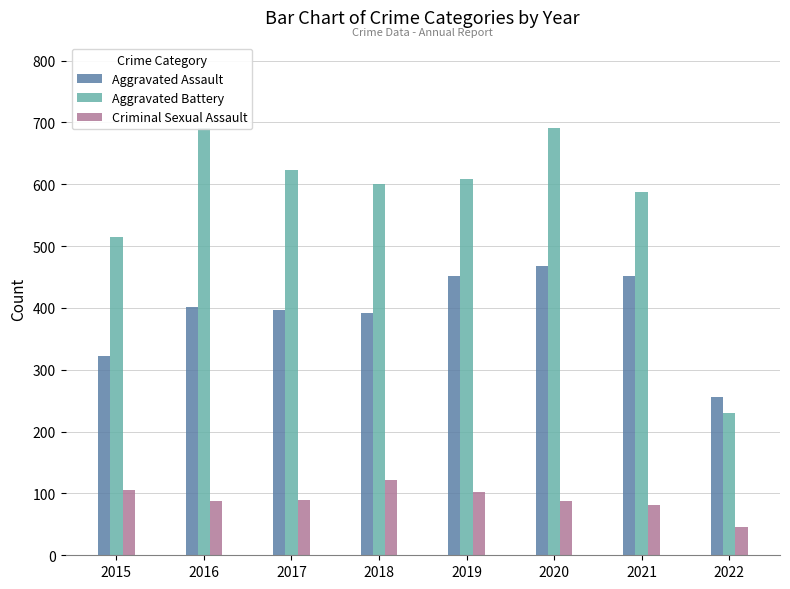

Reading left to right, transcribe all the data shown in this chart.

Aggravated Assault: 2015=323	2016=402	2017=396	2018=392	2019=452	2020=468	2021=452	2022=256
Aggravated Battery: 2015=515	2016=691	2017=623	2018=600	2019=608	2020=691	2021=587	2022=230
Criminal Sexual Assault: 2015=105	2016=87	2017=90	2018=122	2019=102	2020=88	2021=82	2022=46